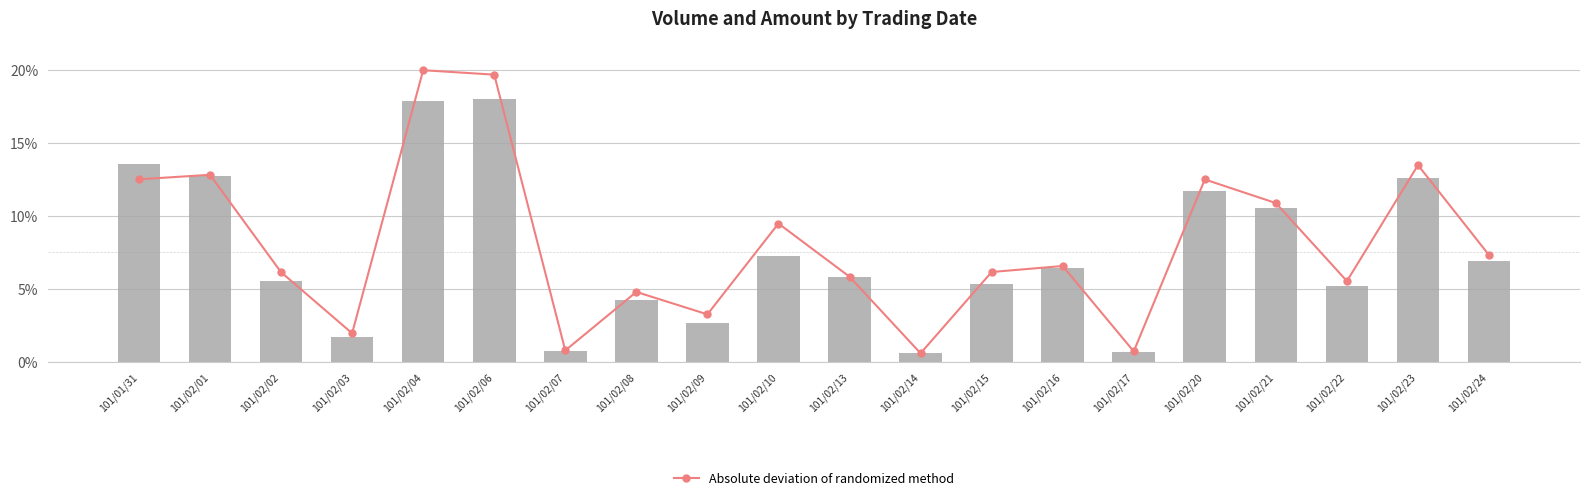

What is the difference between the second highest and second lowest values in the Volume series?

0.2